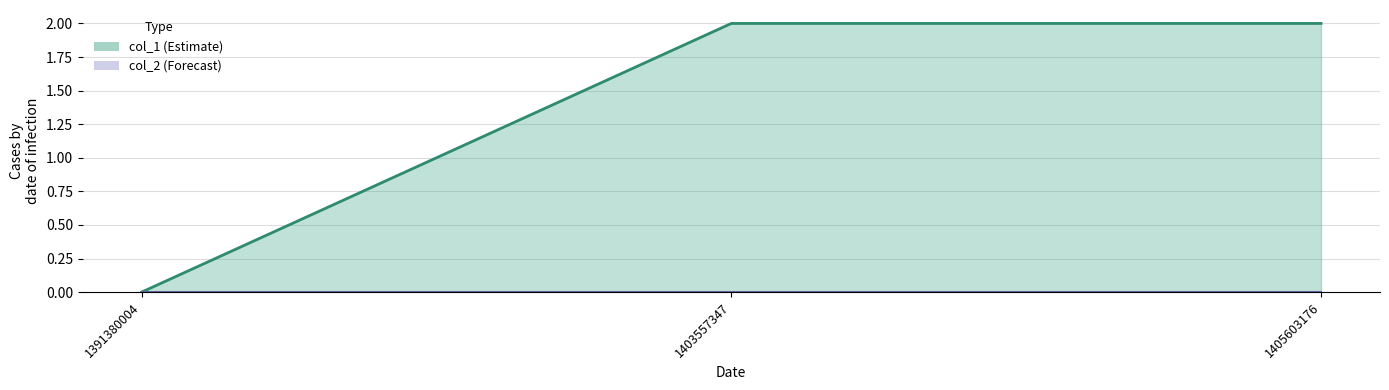

At which category does the chart reach its minimum across all series?

1391380004